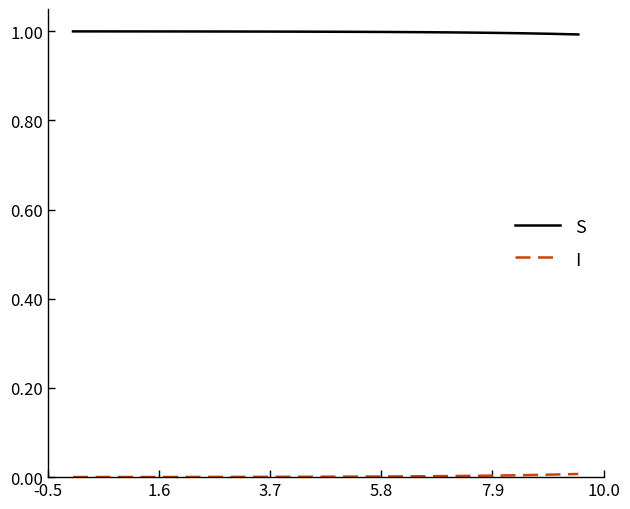

What is the greatest value displayed?

1.0